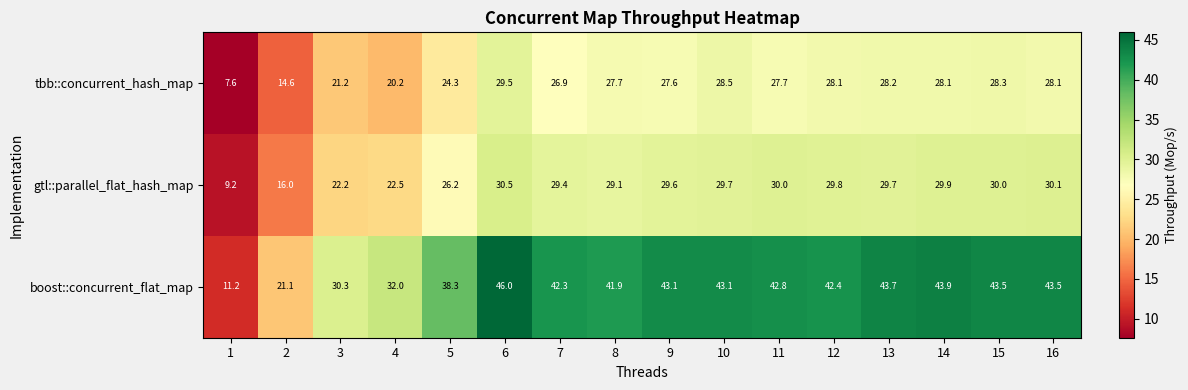

Rank the series at 2 from highest to lowest value.

boost::concurrent_flat_map, gtl::parallel_flat_hash_map, tbb::concurrent_hash_map